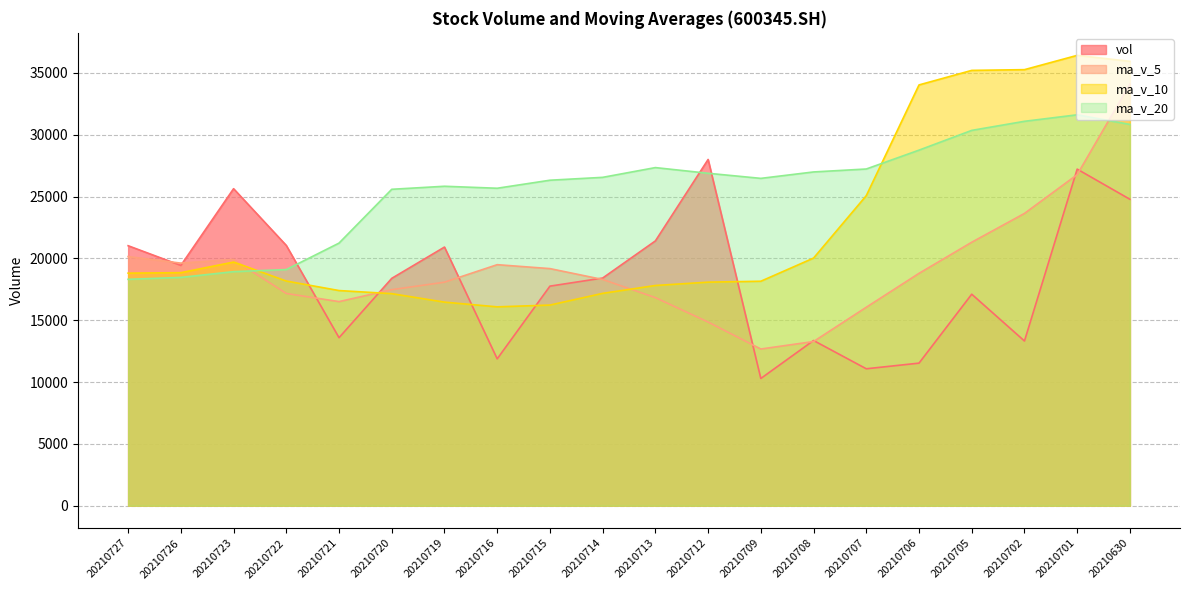

Does the chart have visible grid lines?

Yes